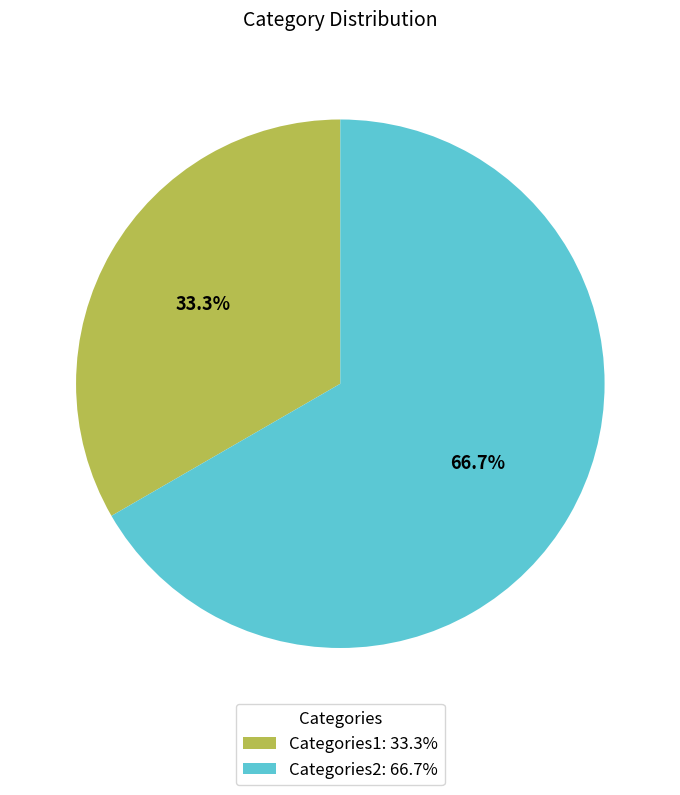

Approximately how many times larger is the value at Categories2: 66.7% compared to Categories1: 33.3%?

2.0